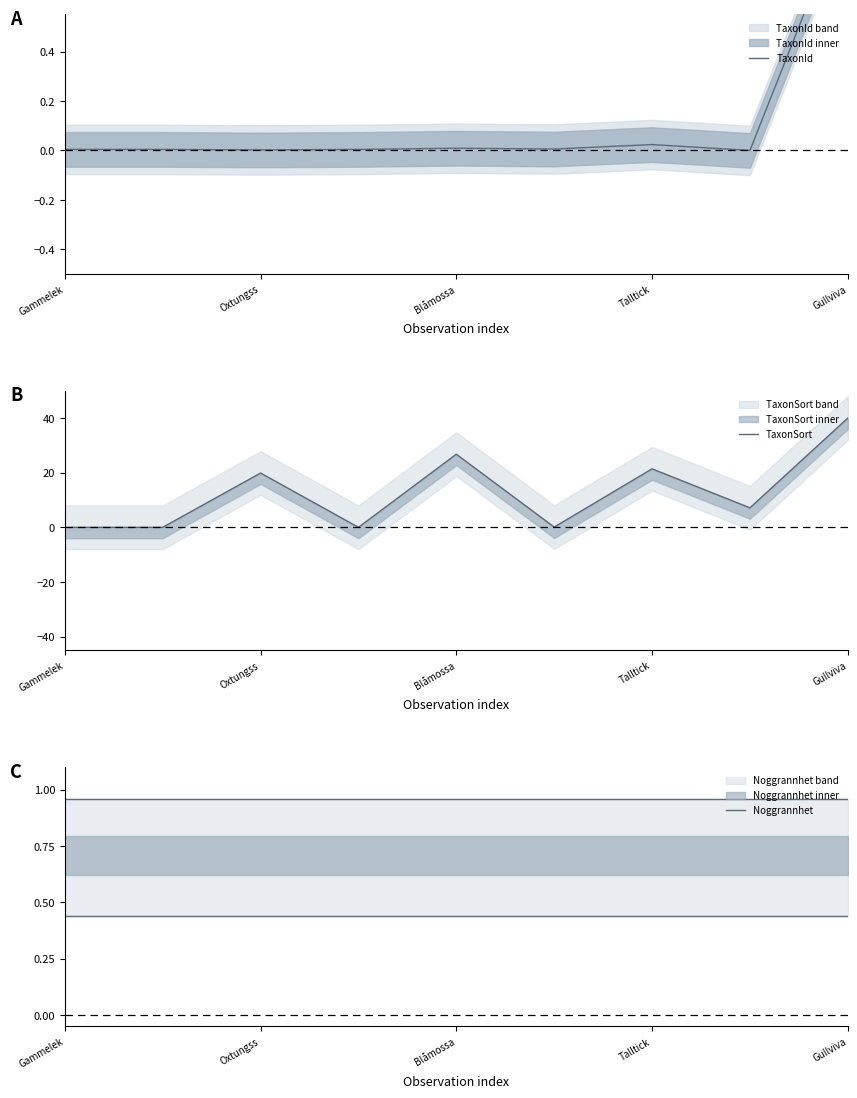

How many series are shown in this chart?

3